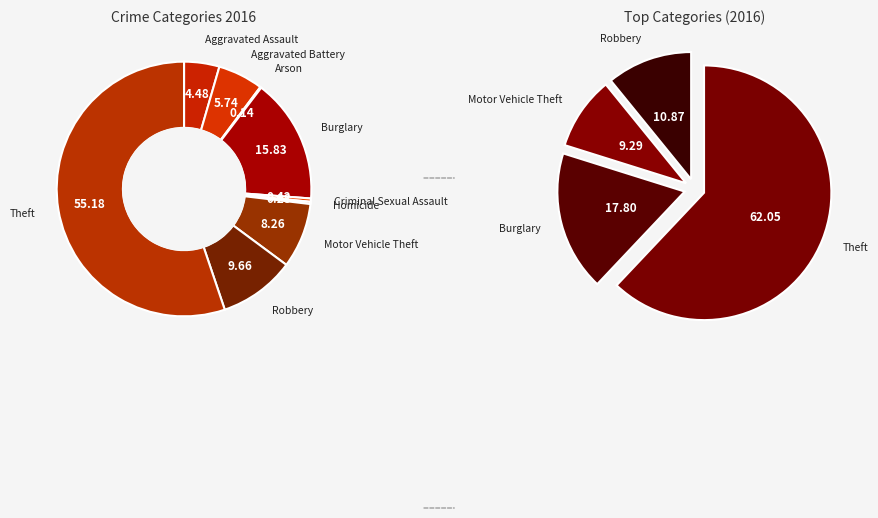

What is the smallest slice in the pie chart?

Arson